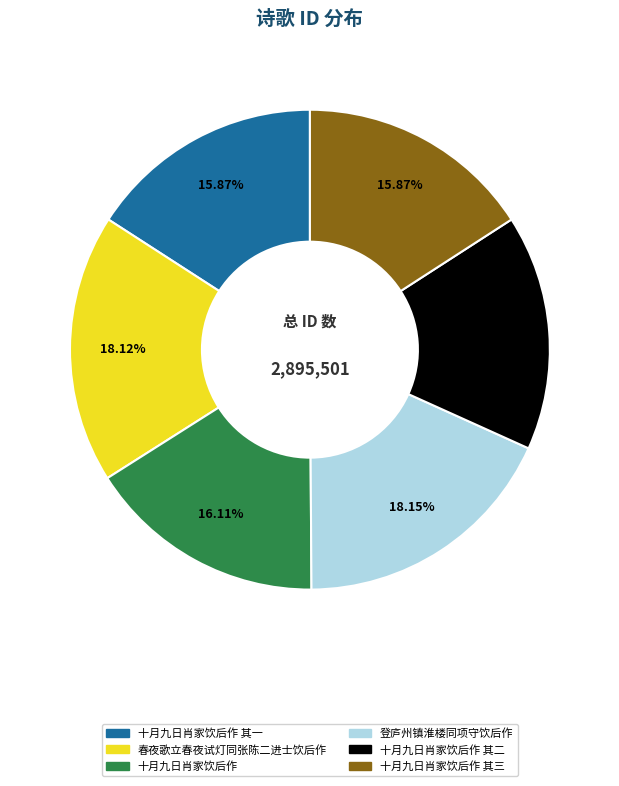

Does any single category account for the majority?

No